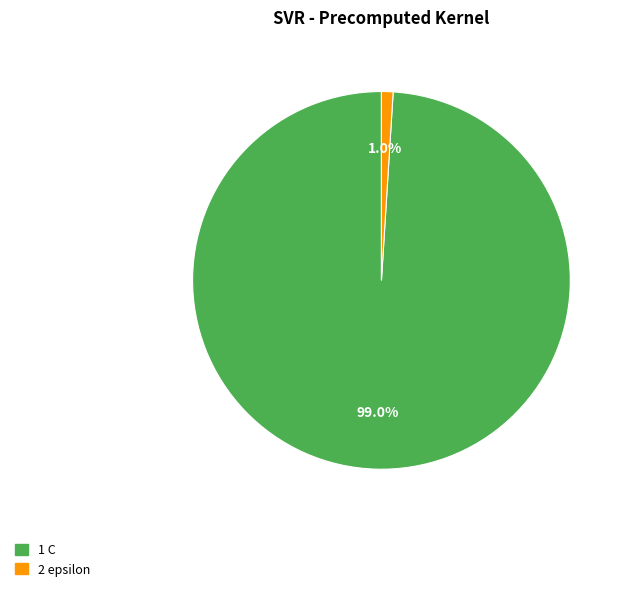

Combined, what portion of the pie is 1 C and 2 epsilon?

100.0%